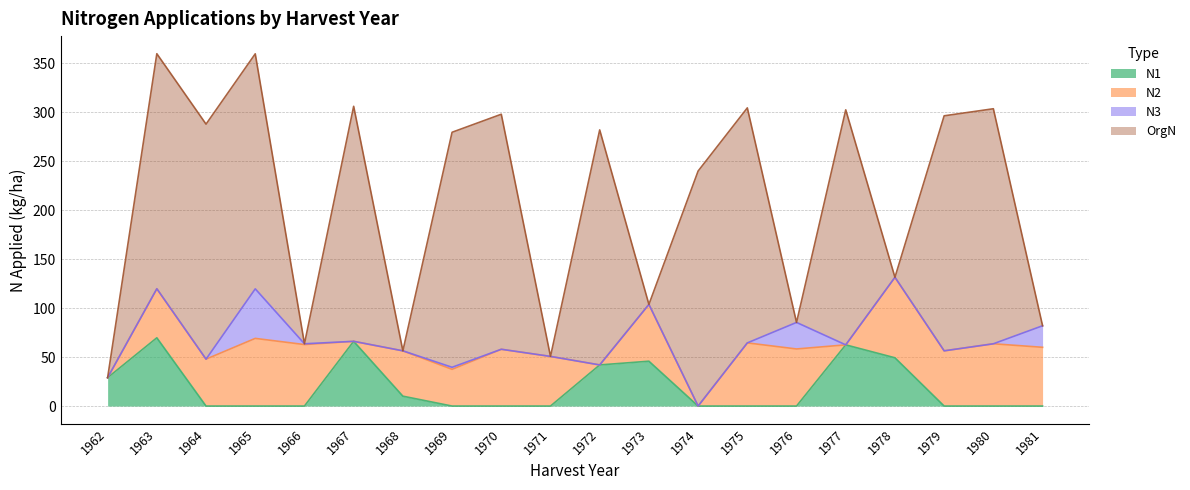

Where is the first local maximum for N1?

1963